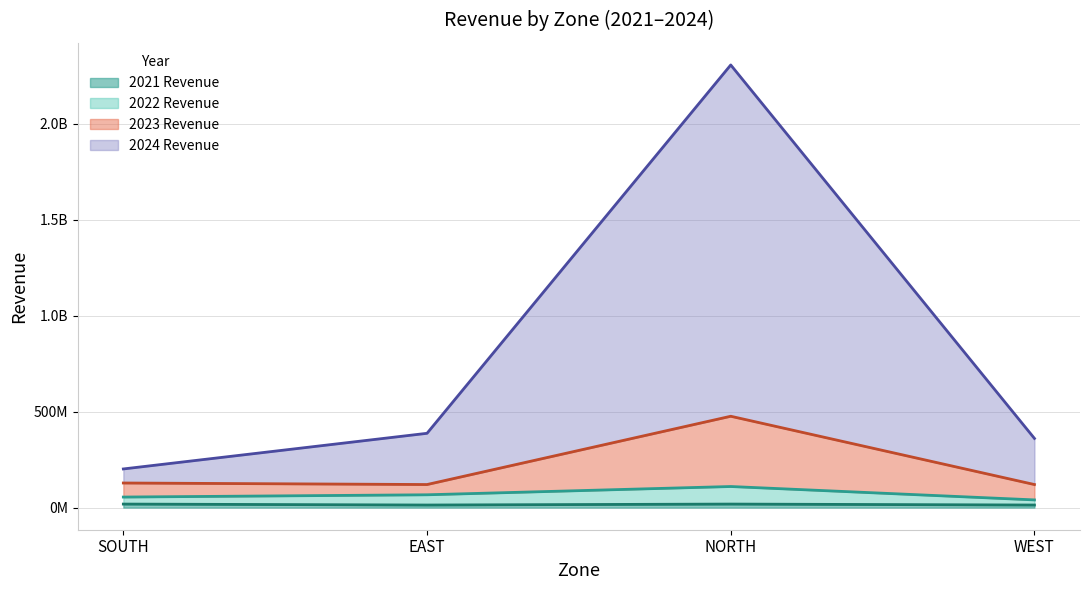

Which series has the largest total across all categories?

2024 Revenue